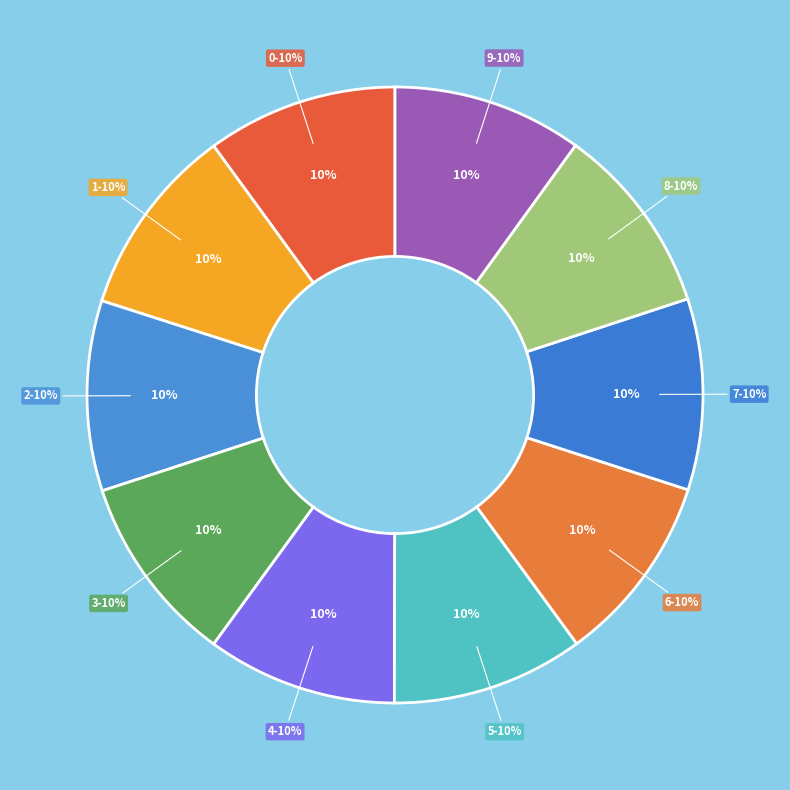

What percentage is NOT represented by 1?

90.0%